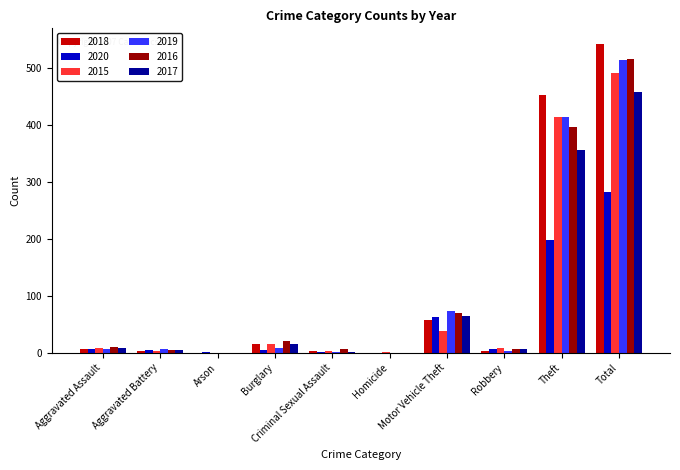

What is the maximum value for 2017?

458